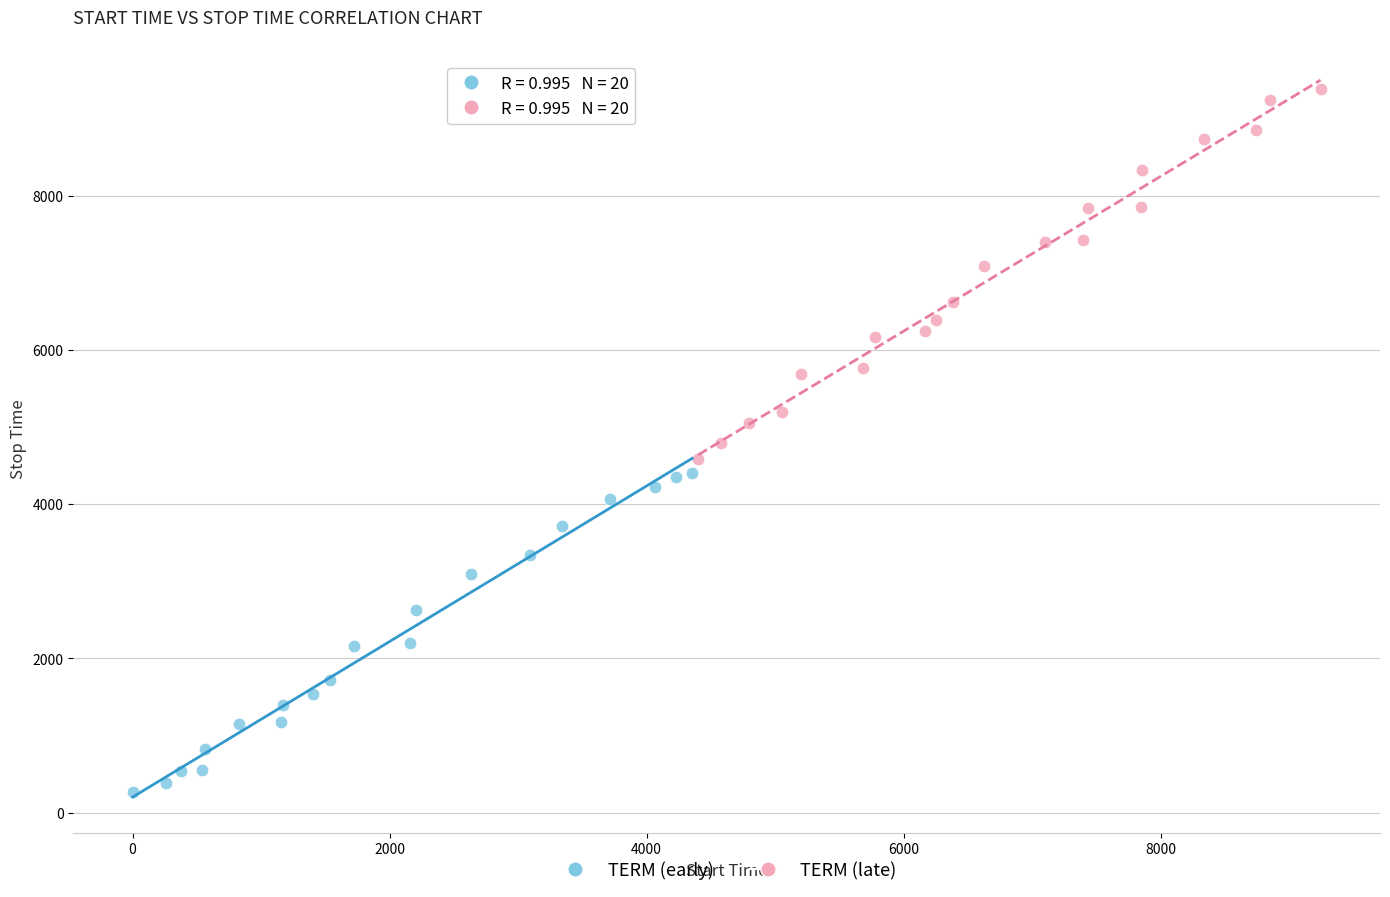

Which series contains the lowest Y value?

TERM (early)